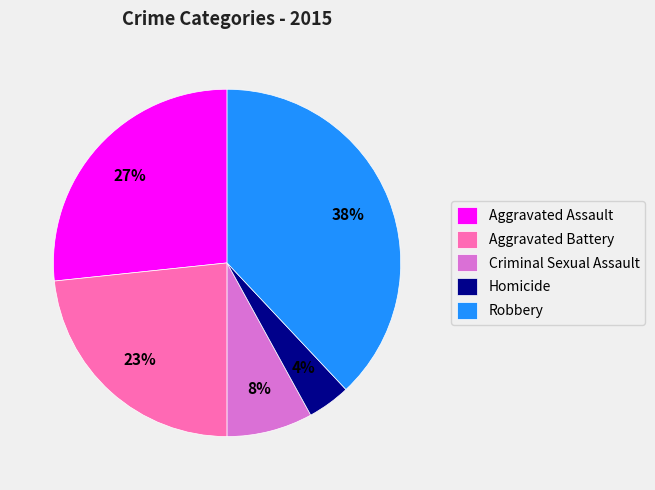

Is there a majority slice in this chart?

No